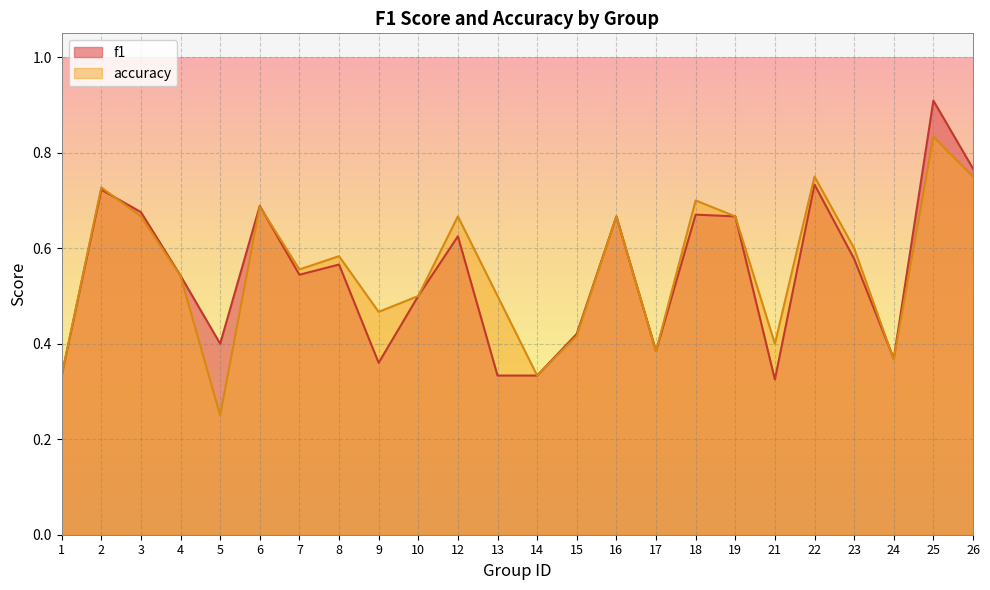

True or false: accuracy has more than 1 points higher than both neighbors.

True